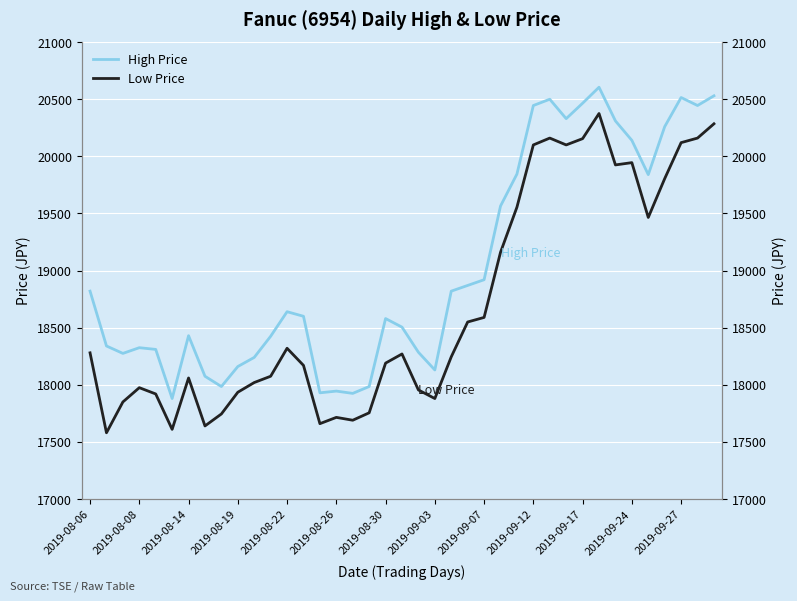

At how many categories does at least one series exceed 19866?

11